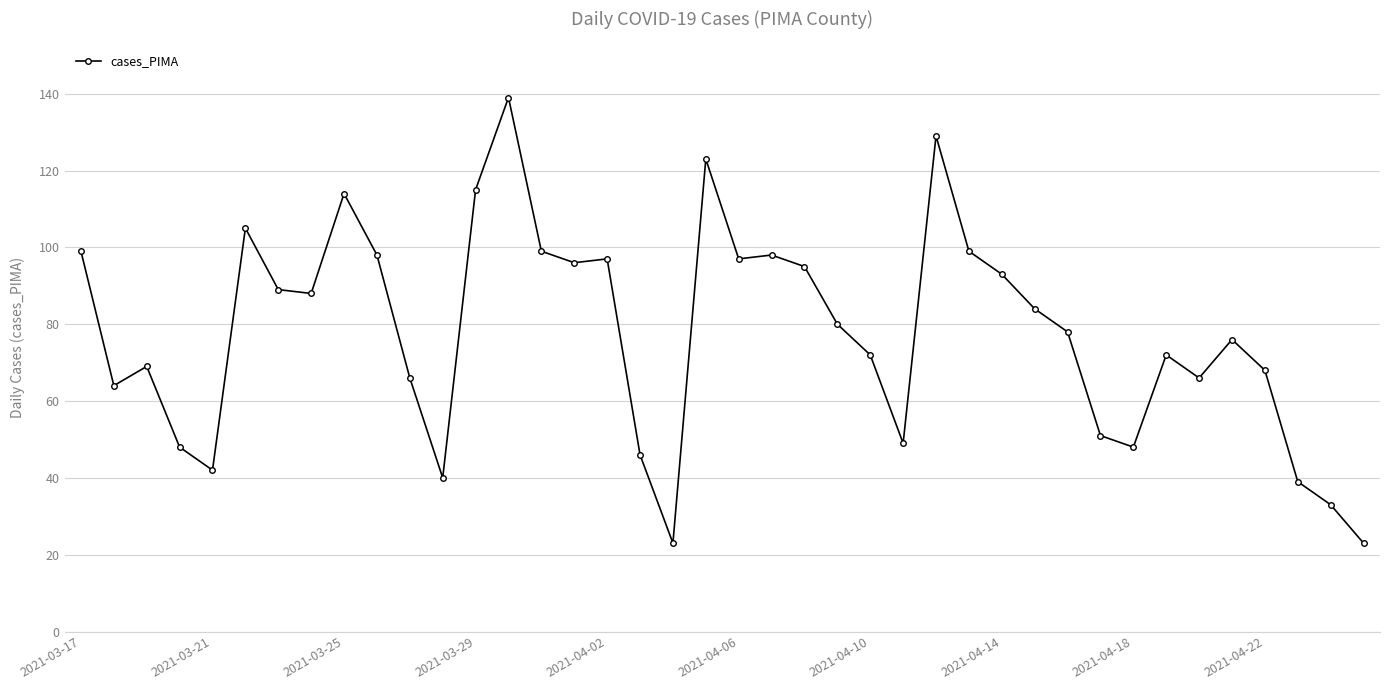

Count the number of categories in the chart.

40